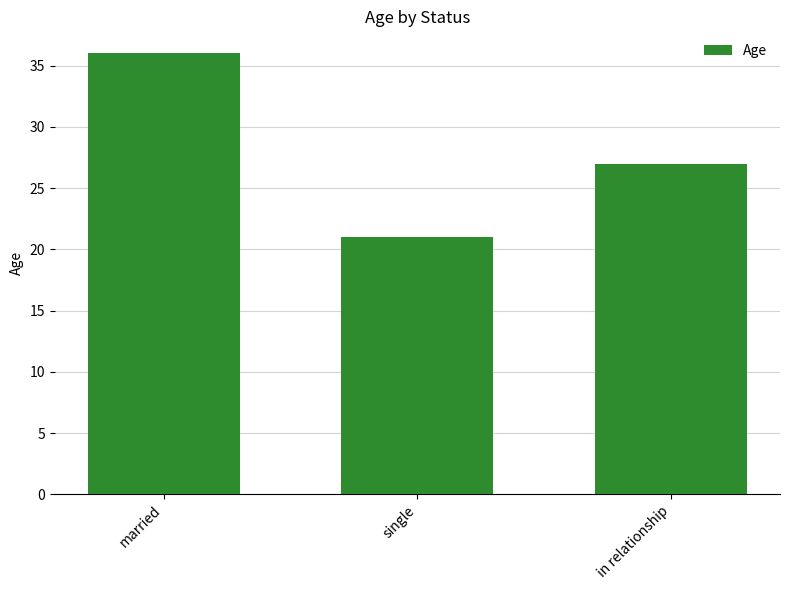

List the labels in order of value, largest first.

married, in relationship, single